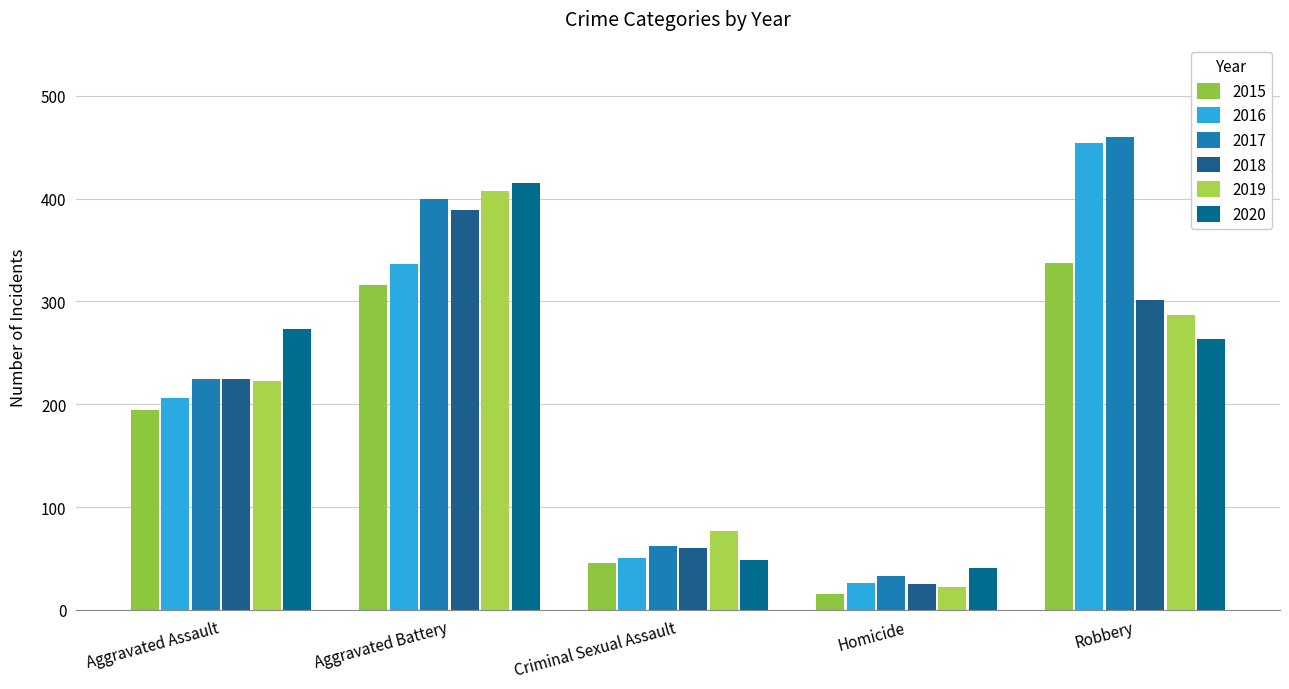

How many bars are there in each group?

6